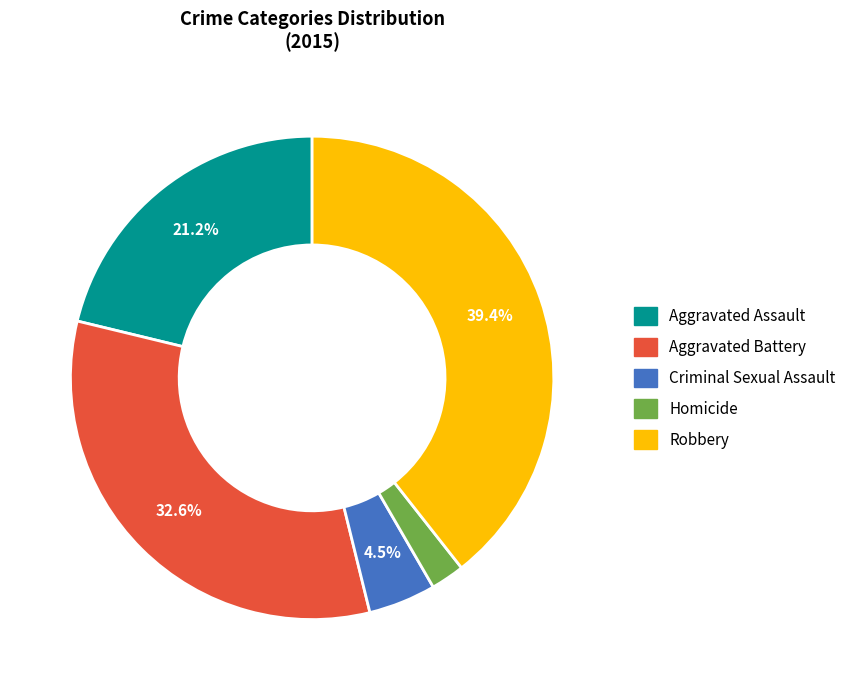

Between Robbery and Aggravated Battery, which is larger?

Robbery